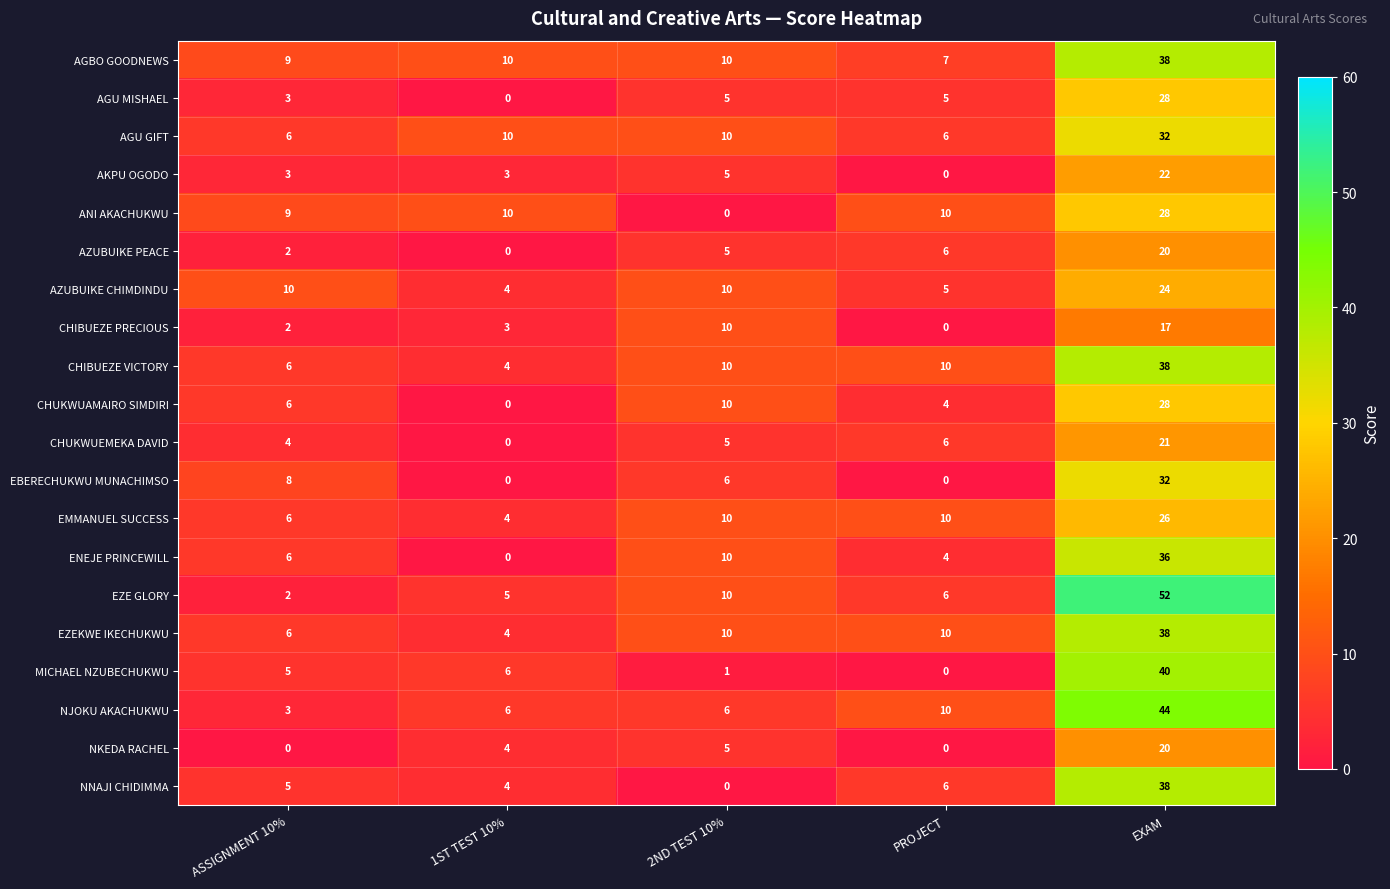

Which series has the largest range (max minus min)?

EZE GLORY